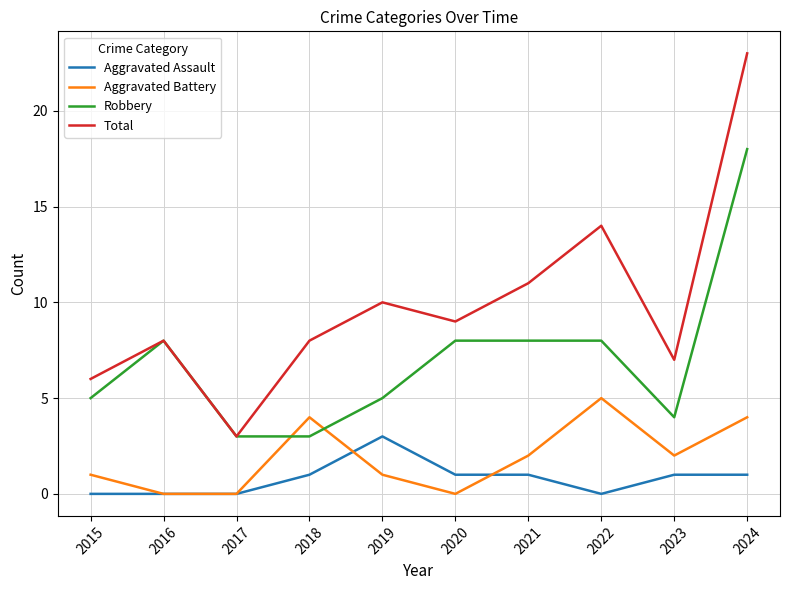

What is the spread (max minus min) of values at 2017?

3